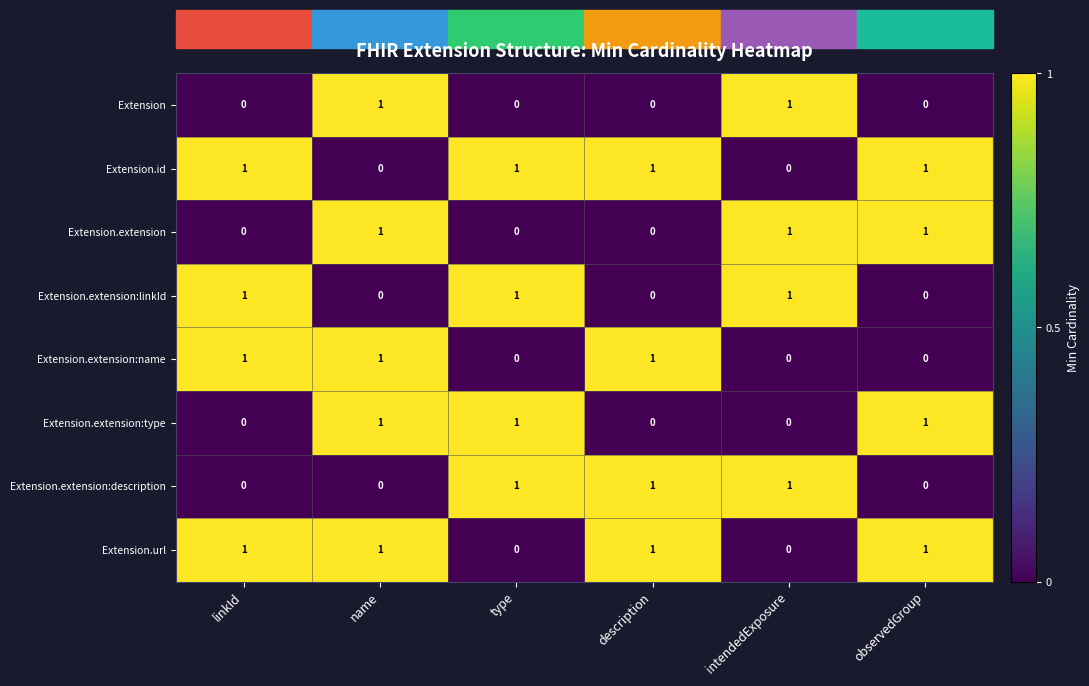

At how many categories does at least one series exceed 0?

6